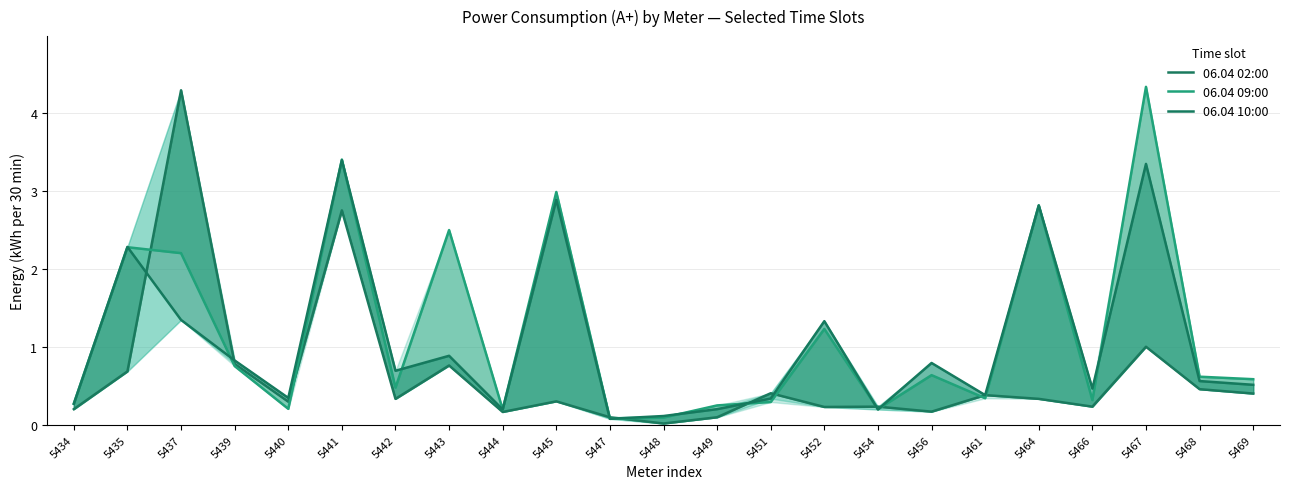

What is the sum of the 06.04 09:00 values at 5444 and 5445?

3.2